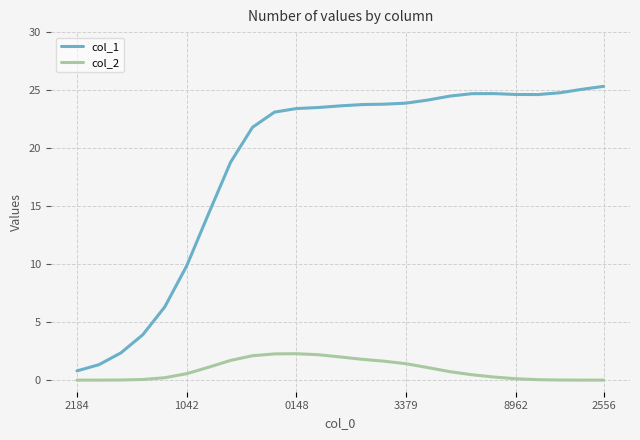

What is the lowest value of the col_1 series?

0.8